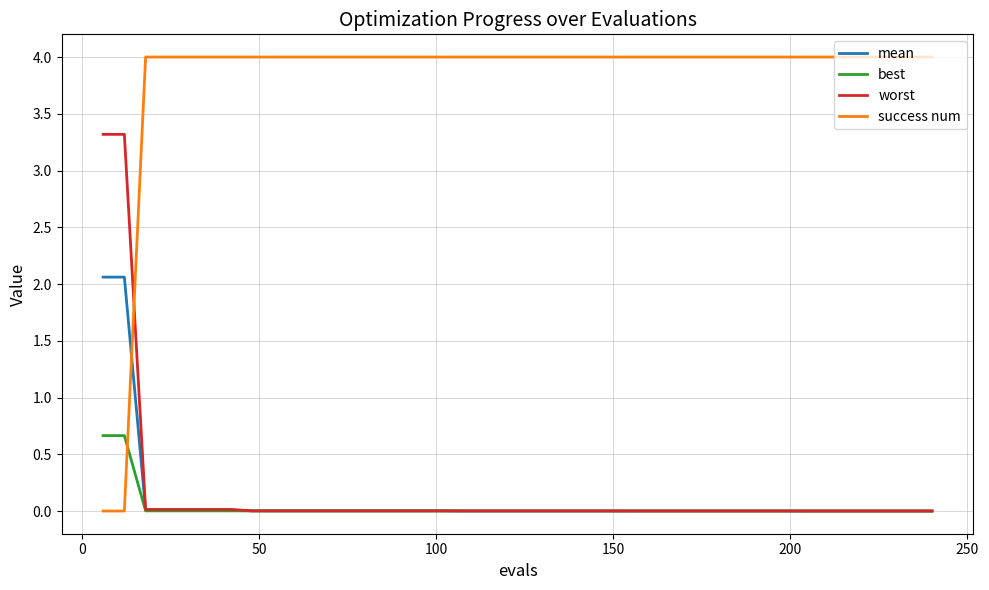

What is the maximum value shown in the chart?

4.0